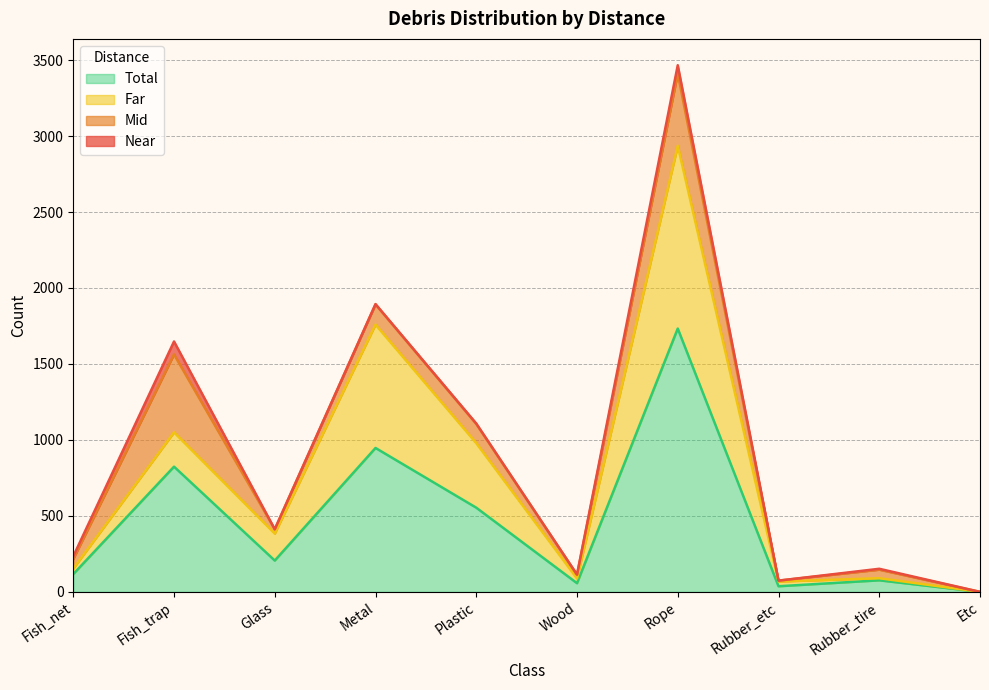

What is the maximum value for Total?

1733